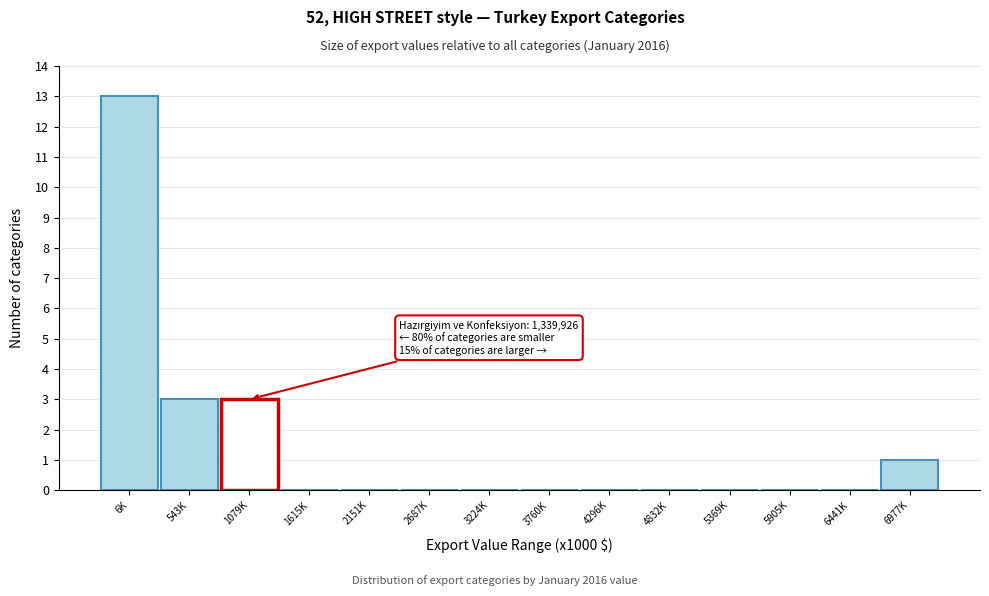

Reading left to right, extract all data points from this chart.

6K=13	543K=3	1079K=3	1615K=0	2151K=0	2687K=0	3224K=0	3760K=0	4296K=0	4832K=0	5369K=0	5905K=0	6441K=0	6977K=1